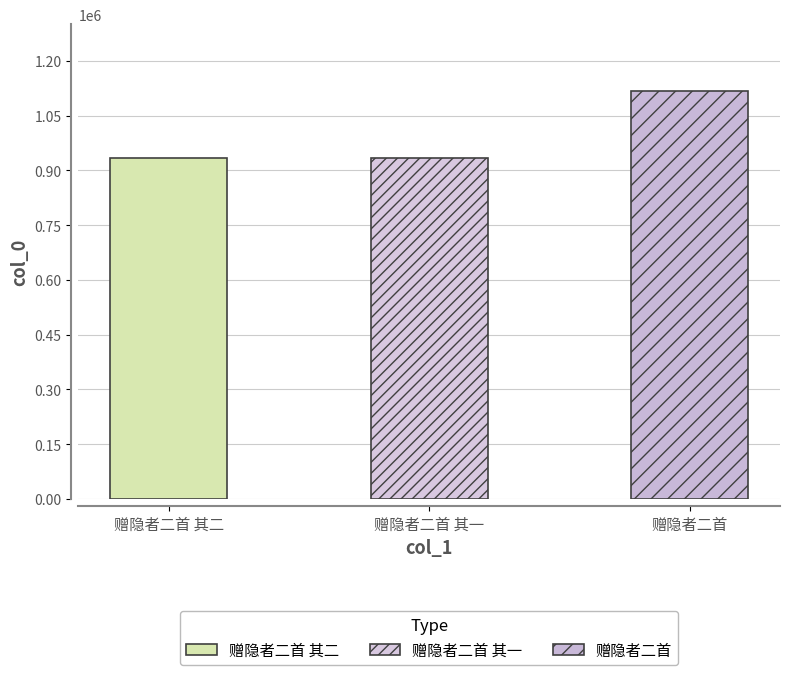

Rank the categories by value from lowest to highest.

赠隐者二首 其二, 赠隐者二首 其一, 赠隐者二首